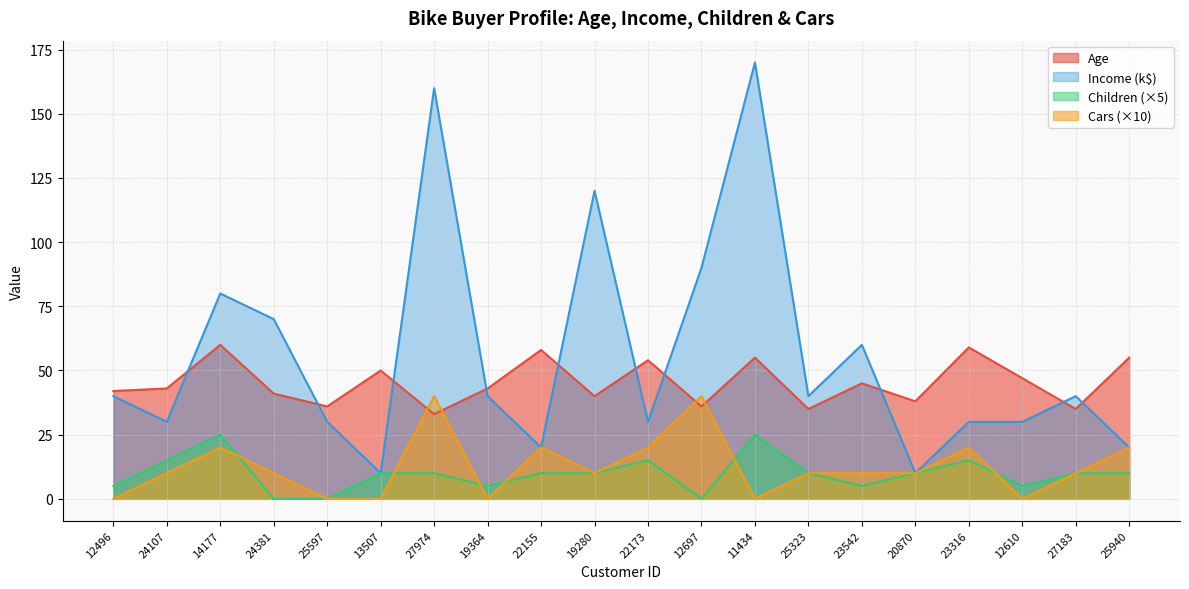

What are all the series names shown in the legend?

Age, Income (k$), Children (×5), Cars (×10)